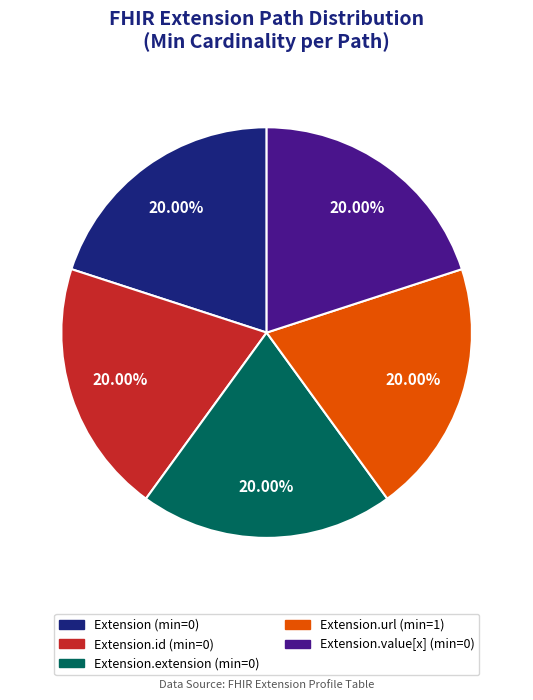

How many slices are in this pie chart?

5